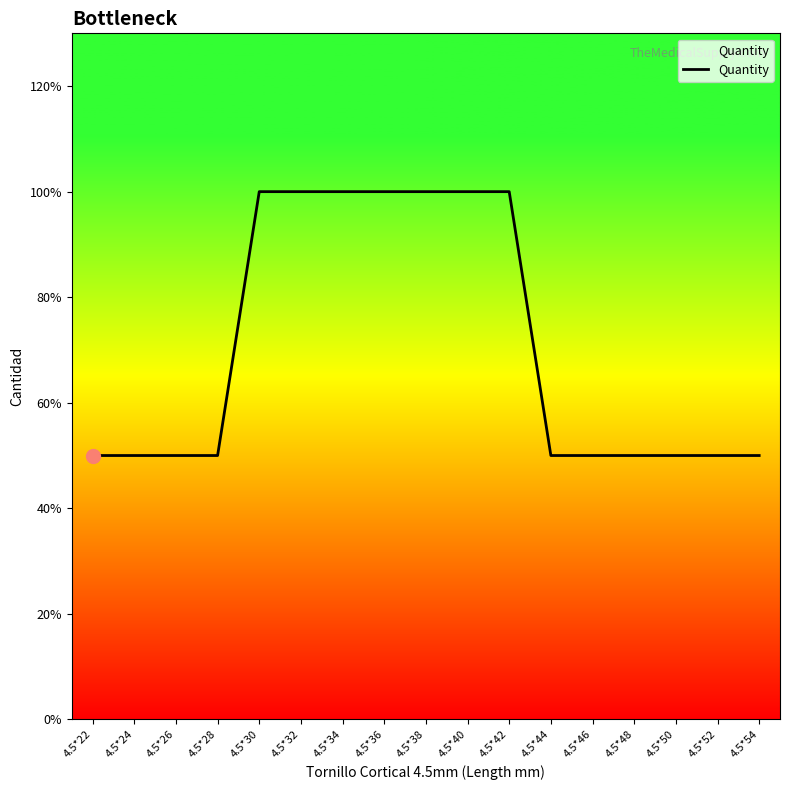

Does the chart have visible grid lines?

No